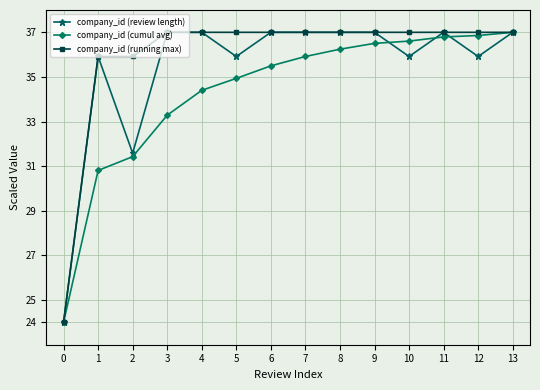

What is the greatest value displayed?

37.0